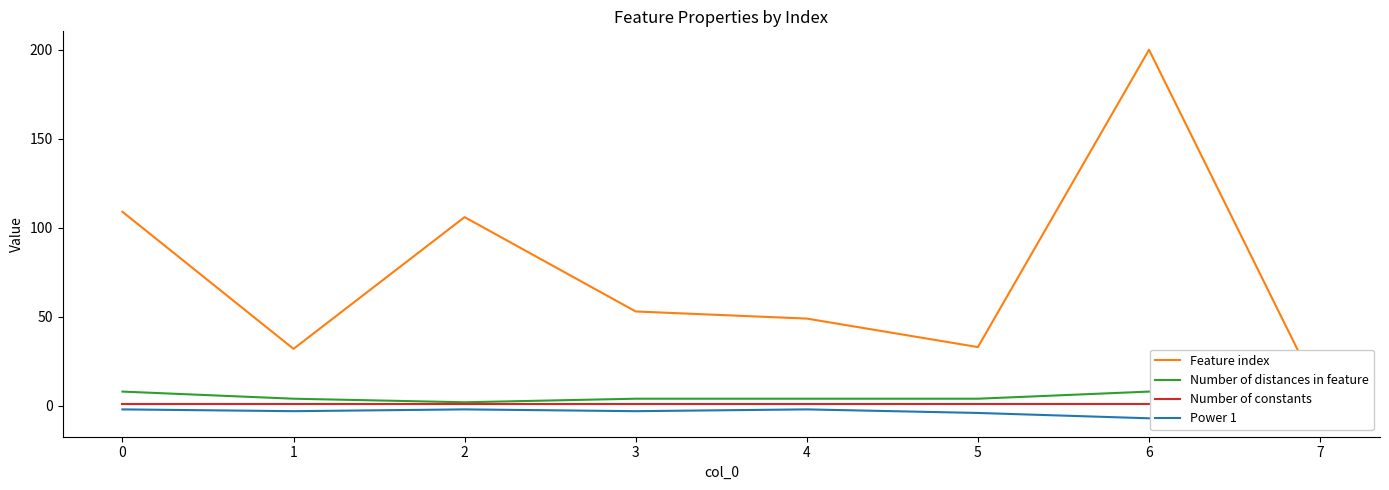

What are all the series names shown in the legend?

Feature index, Number of distances in feature, Number of constants, Power 1